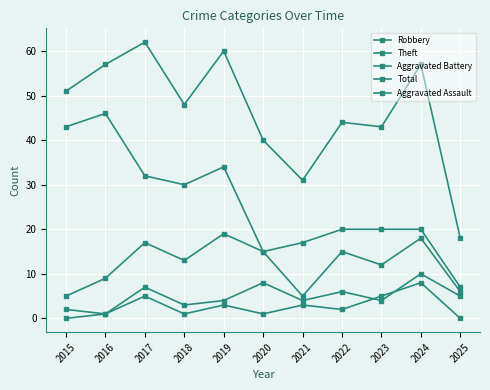

How many lines are shown in the chart?

5